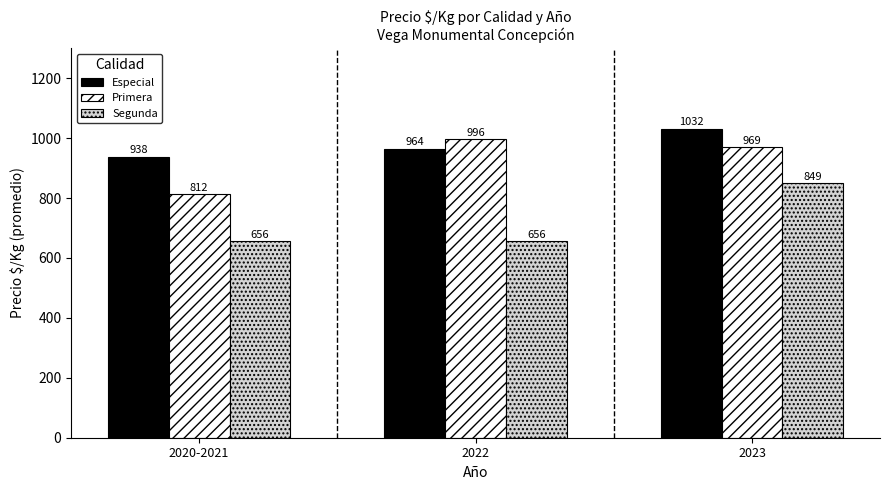

What is the lowest value of the Primera series?

812